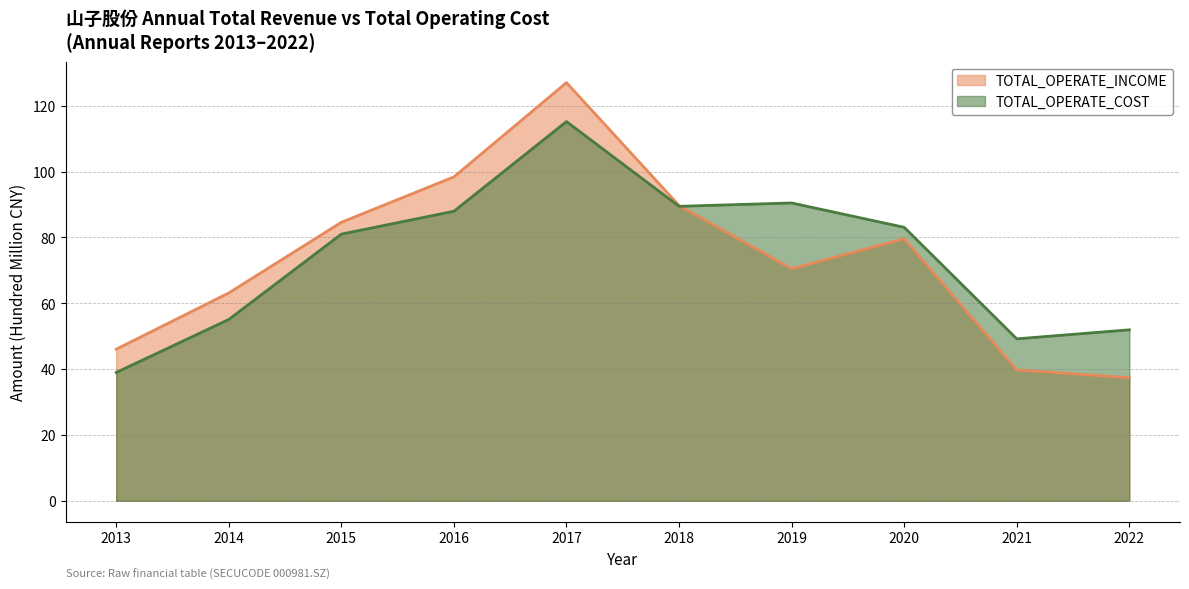

Is it true that TOTAL_OPERATE_INCOME equals 70.5 at 2019?

True